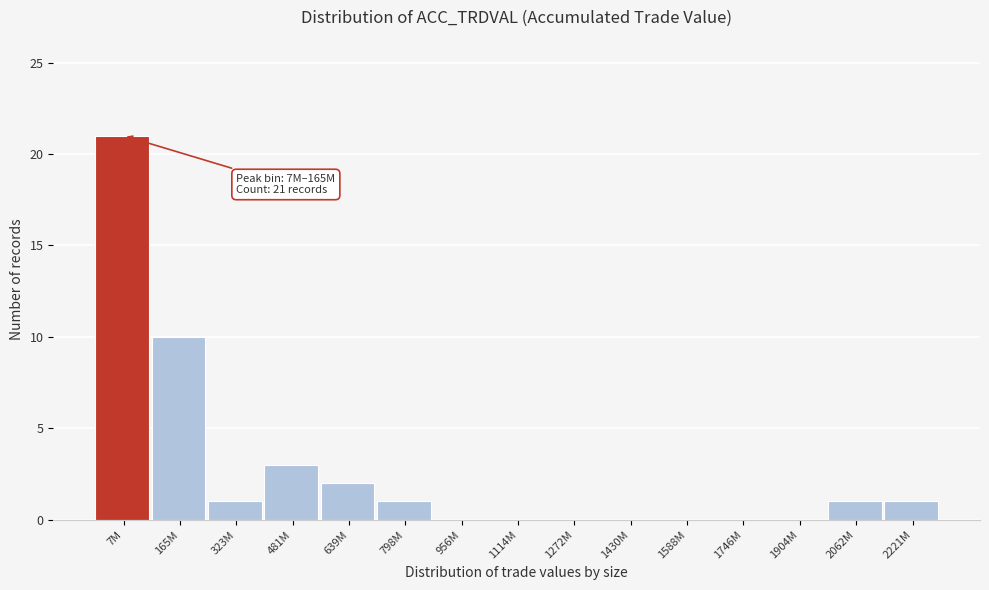

Reading right to left, list all the values displayed in this chart.

2221M=1	2062M=1	1904M=0	1746M=0	1588M=0	1430M=0	1272M=0	1114M=0	956M=0	798M=1	639M=2	481M=3	323M=1	165M=10	7M=21